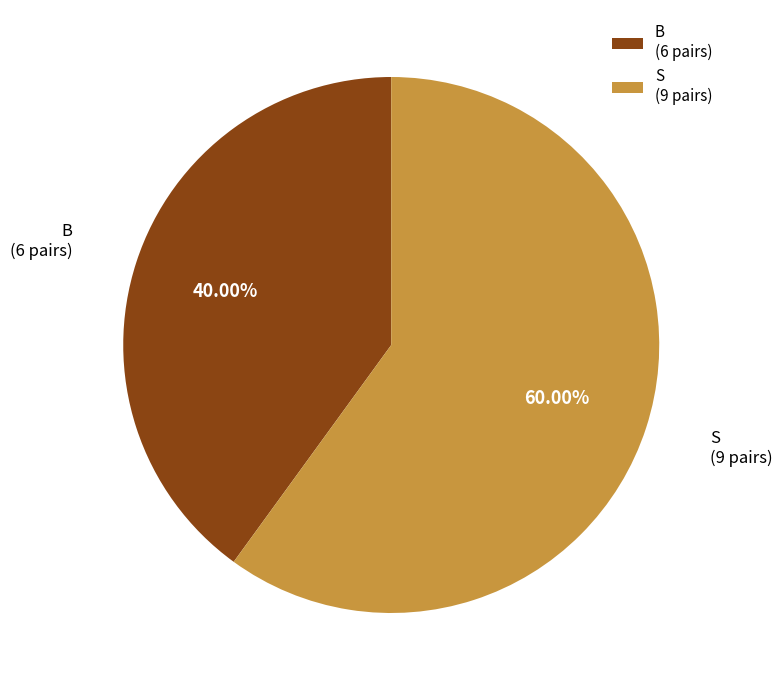

Which slice represents more than half of the pie?

S